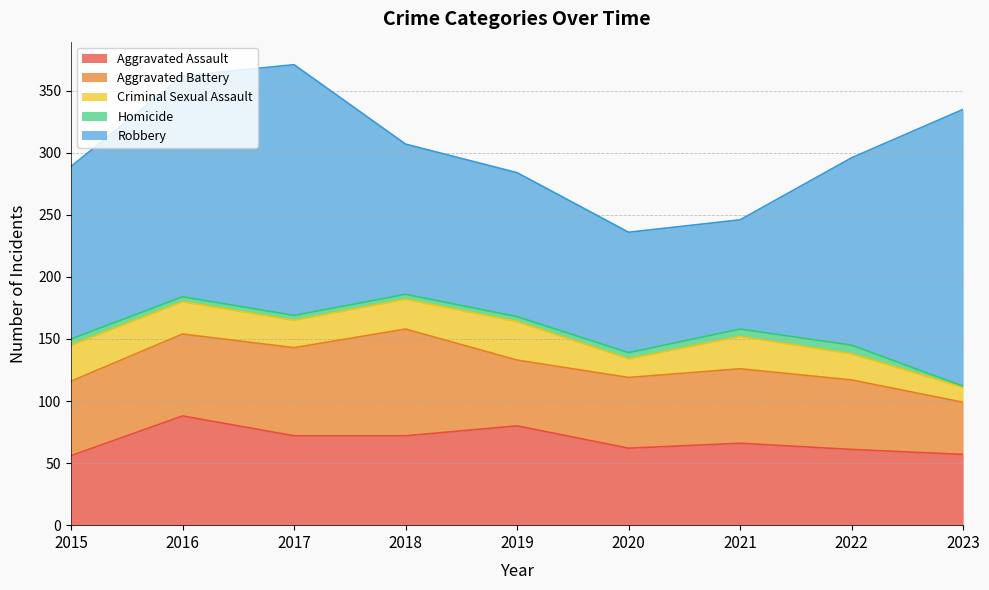

At which category is the sum across all series the highest?

2017